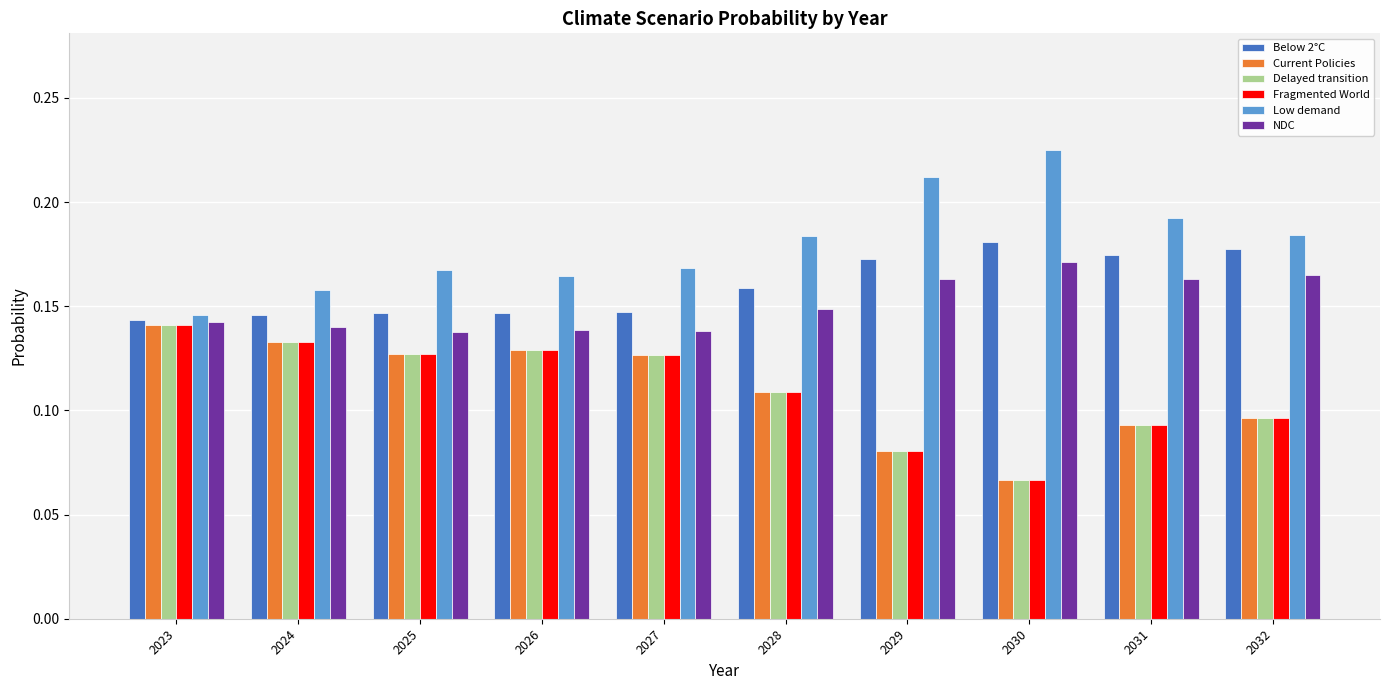

Which series changed the most between 2023 and 2025?

Low demand